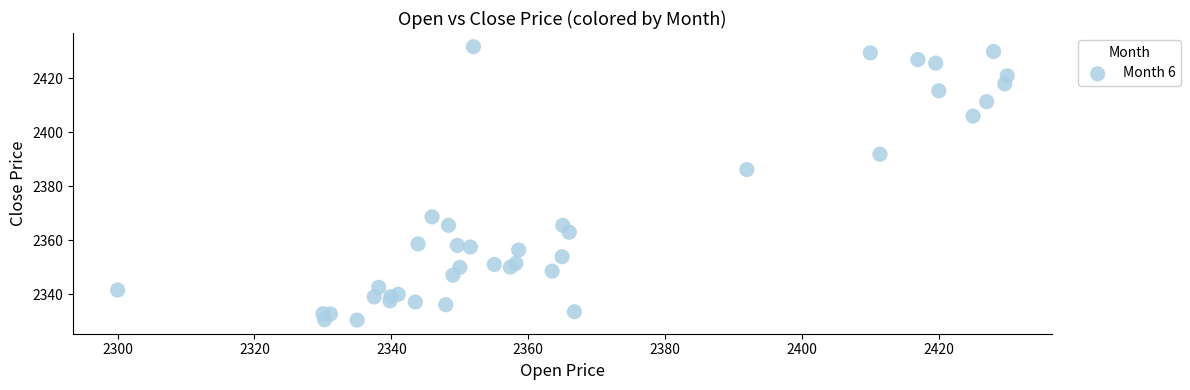

What Y value in the scatter plot is closest to 2381?

2386.2